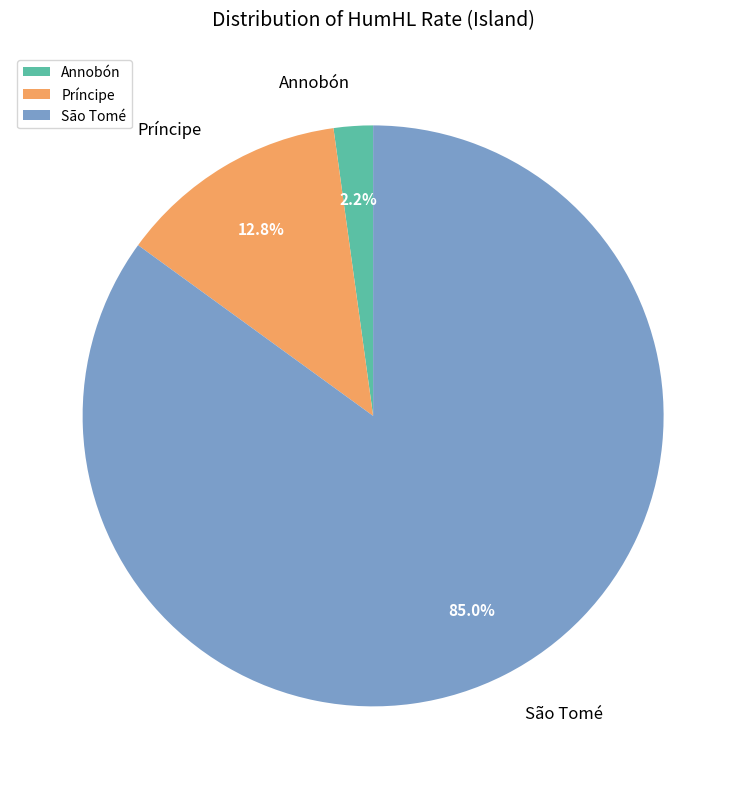

Which slice is the largest?

São Tomé